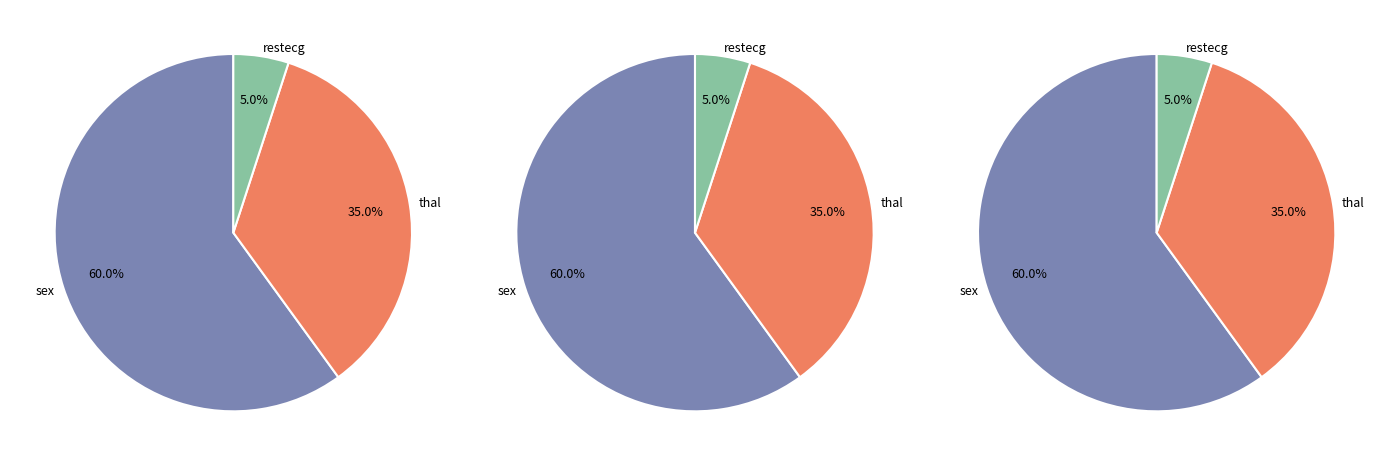

What is the ratio of the value at restecg to the value at sex?

0.1